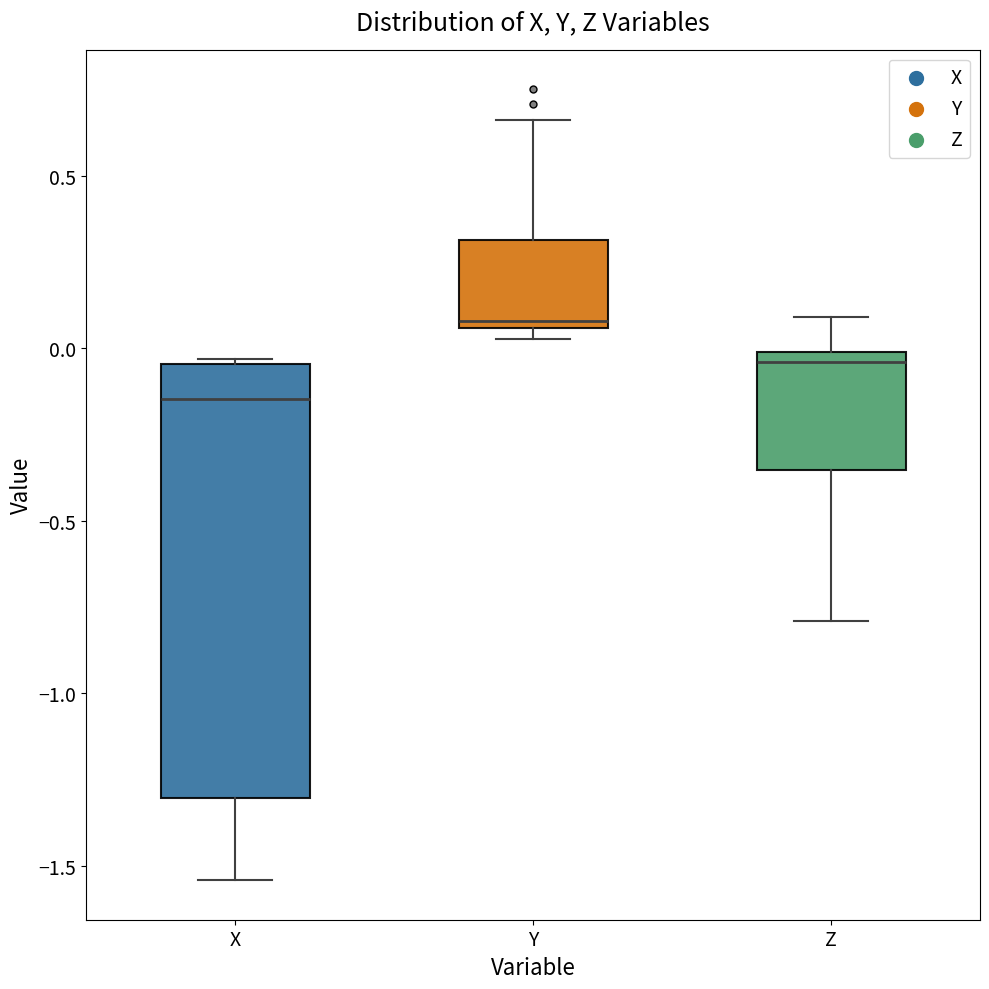

Reading left to right, read every box against the y-axis: the position of its median line, the range the box covers, and the ends of its whiskers. The values are not printed on the chart, so give them approximately, as read against the axis.

X: median -0.15, box -1.30 to -0.05, whiskers -1.55 to -0.05
Y: median 0.10, box 0.05 to 0.30, whiskers 0.05 (just below the box's lower edge) to 0.65
Z: median -0.05, box -0.35 to 0.00, whiskers -0.80 to 0.10